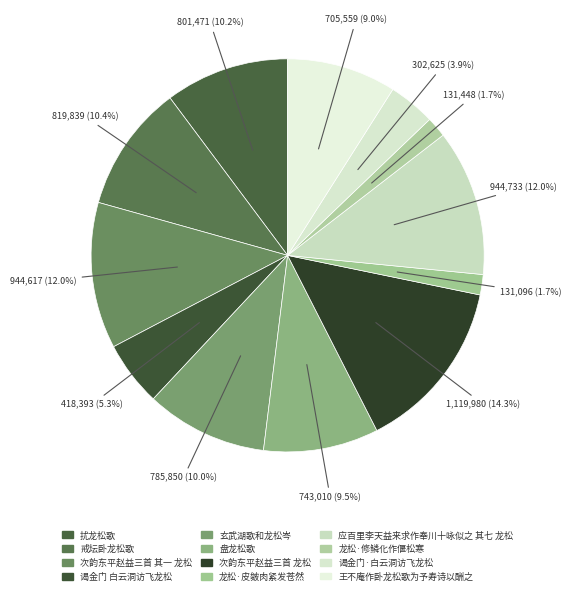

The 盘龙松歌 slice represents 1% of the pie. True or false?

False